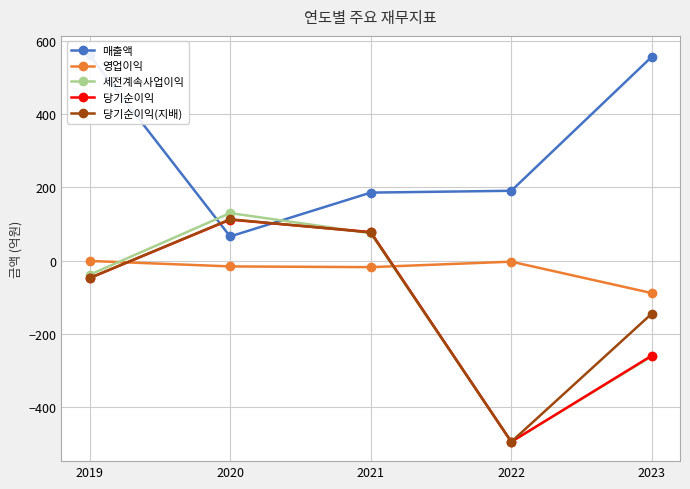

Which series has the largest total across all categories?

매출액